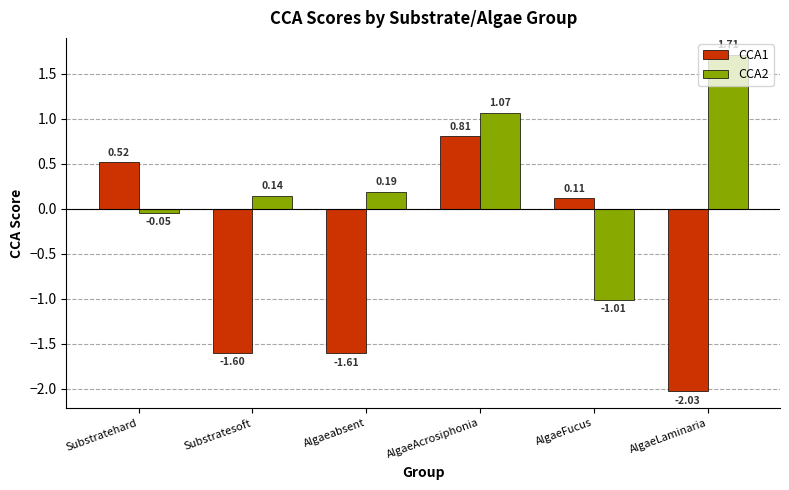

Which series has the widest spread of values?

CCA1